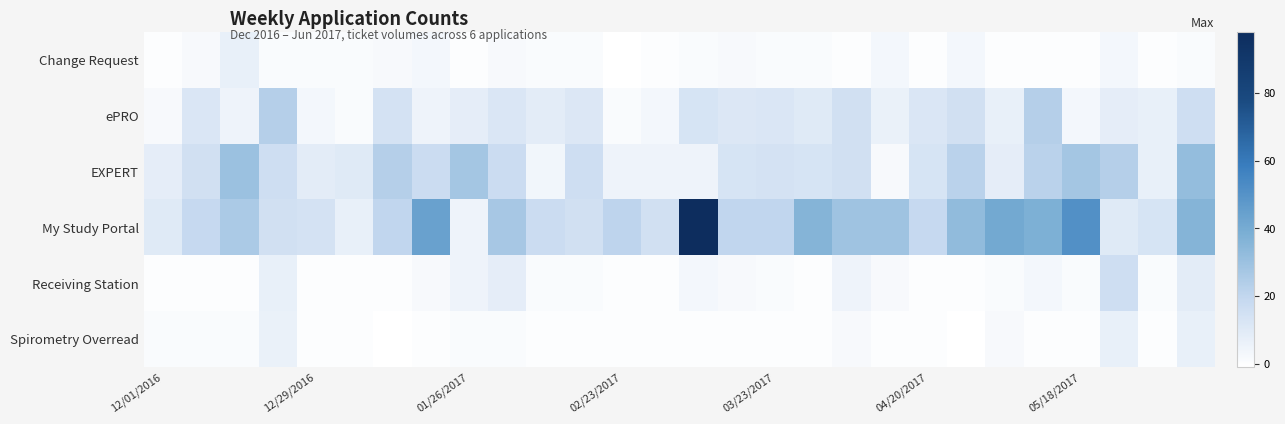

How many categories are shown in the chart?

28